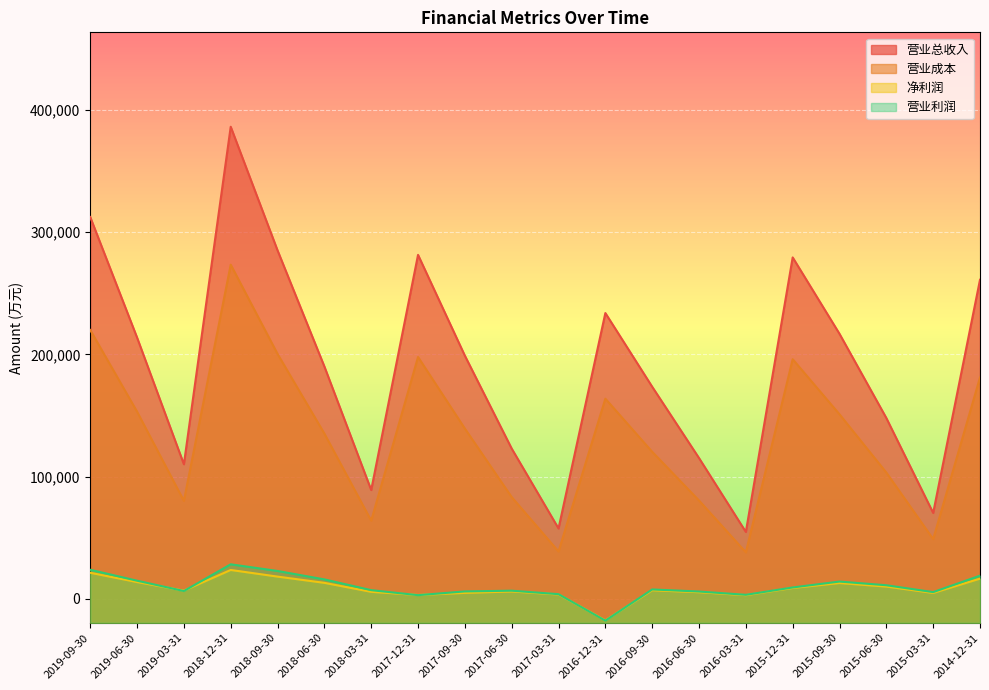

Where is 营业成本 nearest to the value 155729?

2019-06-30